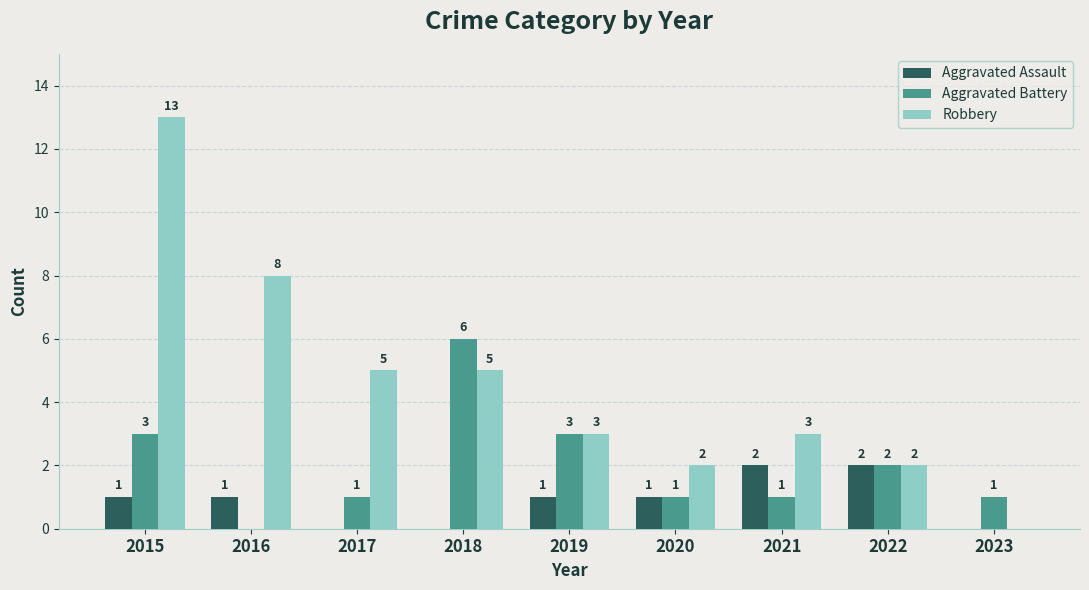

Is it true that Robbery equals 2 at 2021?

False